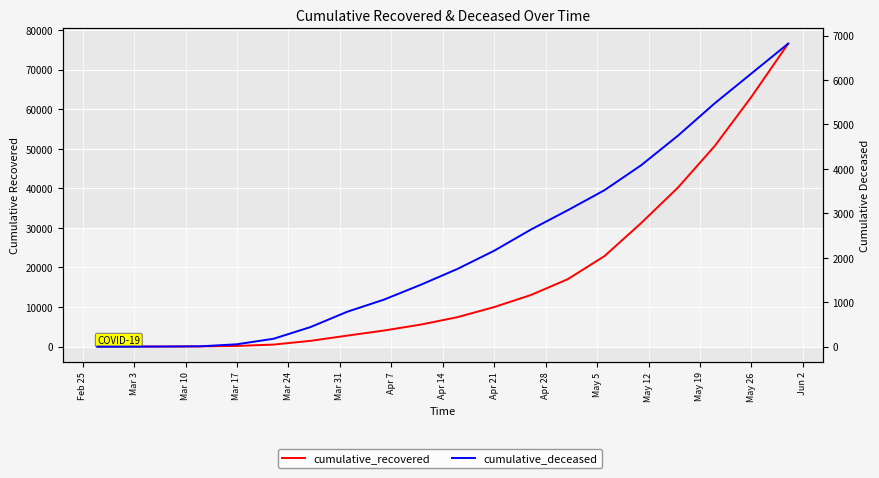

Count the number of data series in this chart.

2